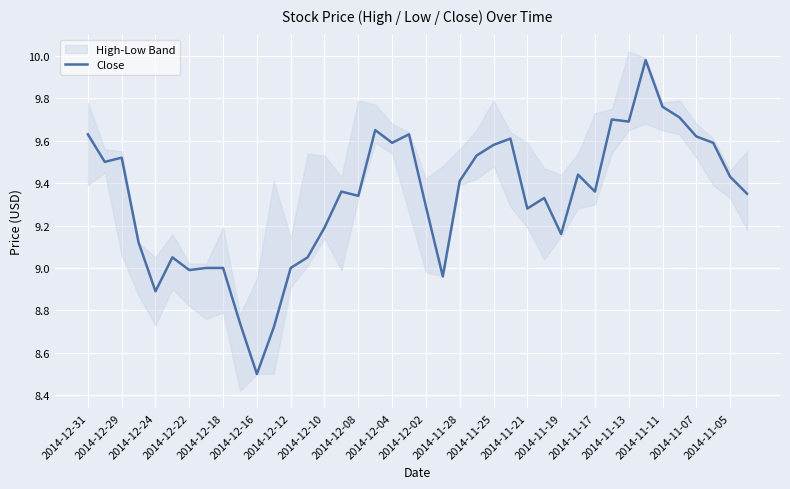

What is the lowest value of the Close series?

8.5